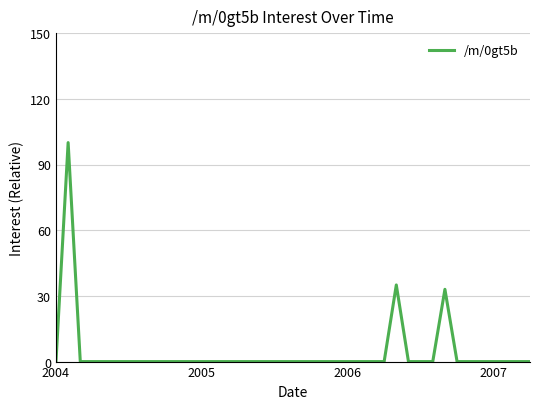

Reading left to right, what are all the values shown in this chart?

0	100	0	0	0	0	0	0	0	0	0	0	0	0	0	0	0	0	0	0	0	0	0	0	0	0	0	0	35	0	0	0	33	0	0	0	0	0	0	0